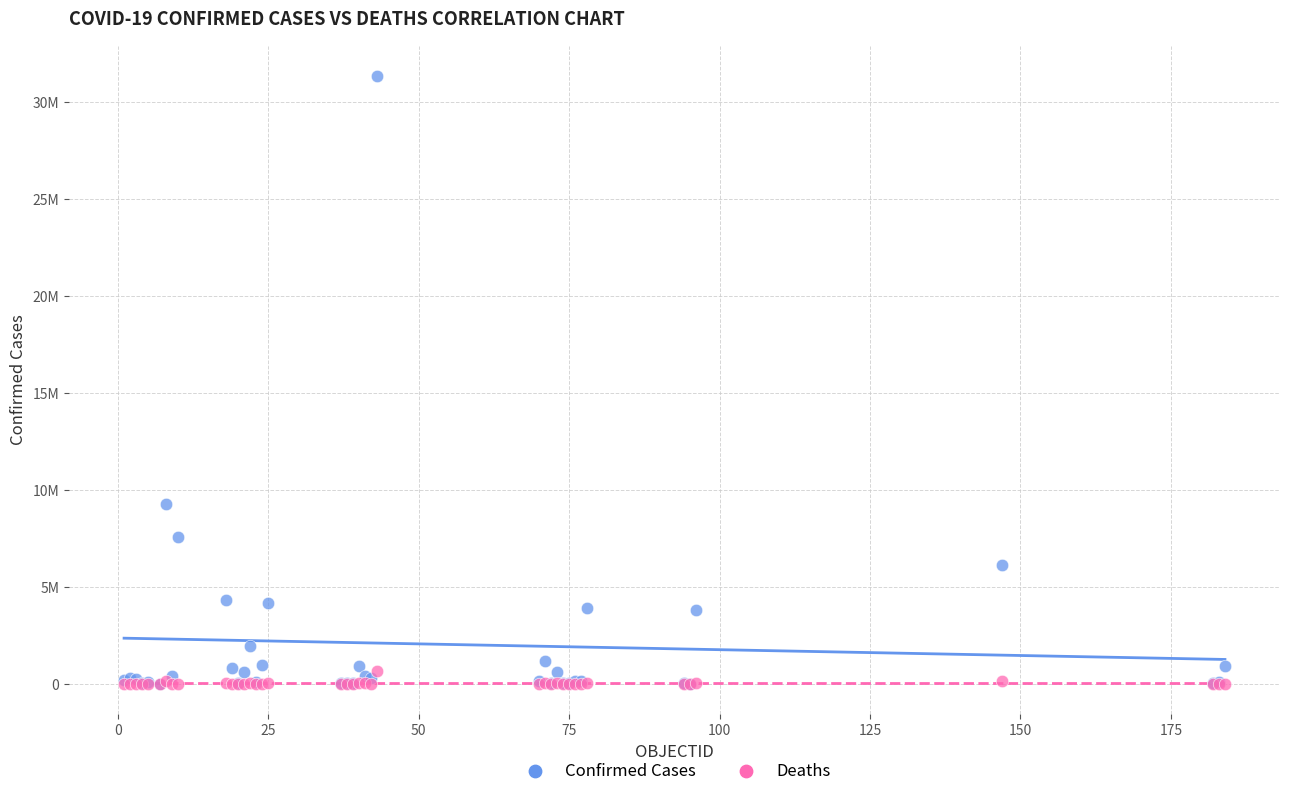

What are all the series names shown in the legend?

Confirmed Cases, Deaths